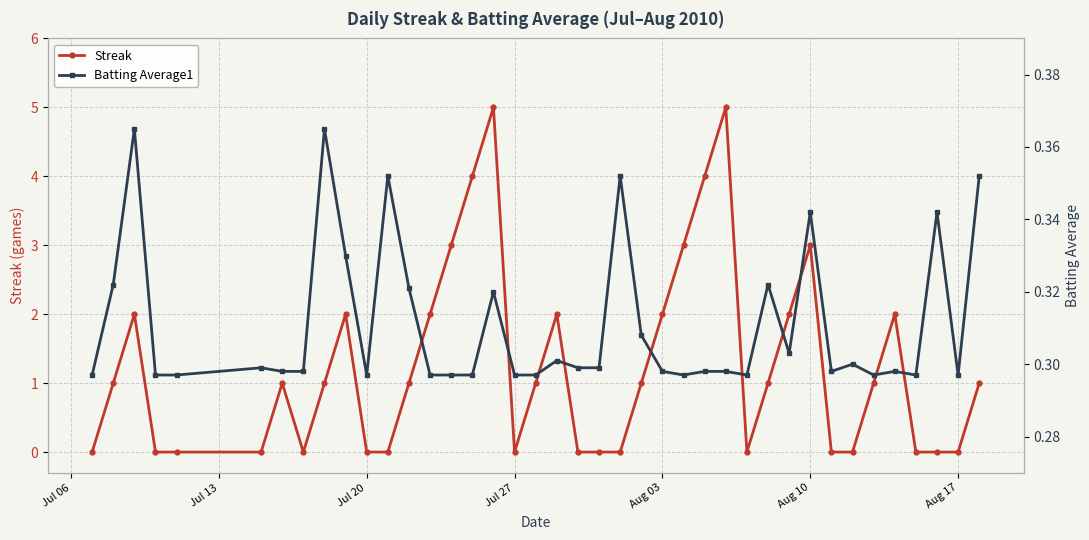

Reading left to right, list all the values displayed in this chart.

Streak: 0.0	1.0	2.0	0.0	0.0	0.0	1.0	0.0	1.0	2.0	0.0	0.0	1.0	2.0	3.0	4.0	5.0	0.0	1.0	2.0	0.0	0.0	0.0	1.0	2.0	3.0	4.0	5.0	0.0	1.0	2.0	3.0	0.0	0.0	1.0	2.0	0.0	0.0	0.0	1.0
Batting Average1: 0.3	0.3	0.4	0.3	0.3	0.3	0.3	0.3	0.4	0.3	0.3	0.4	0.3	0.3	0.3	0.3	0.3	0.3	0.3	0.3	0.3	0.3	0.4	0.3	0.3	0.3	0.3	0.3	0.3	0.3	0.3	0.3	0.3	0.3	0.3	0.3	0.3	0.3	0.3	0.4